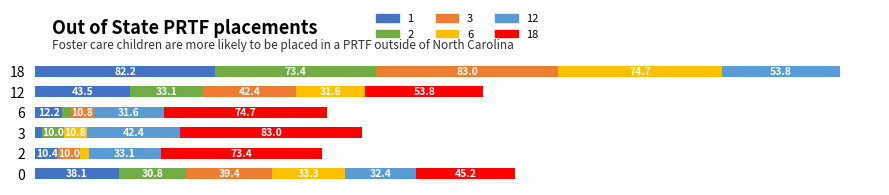

Between 3 and 6, which series saw the biggest shift?

6